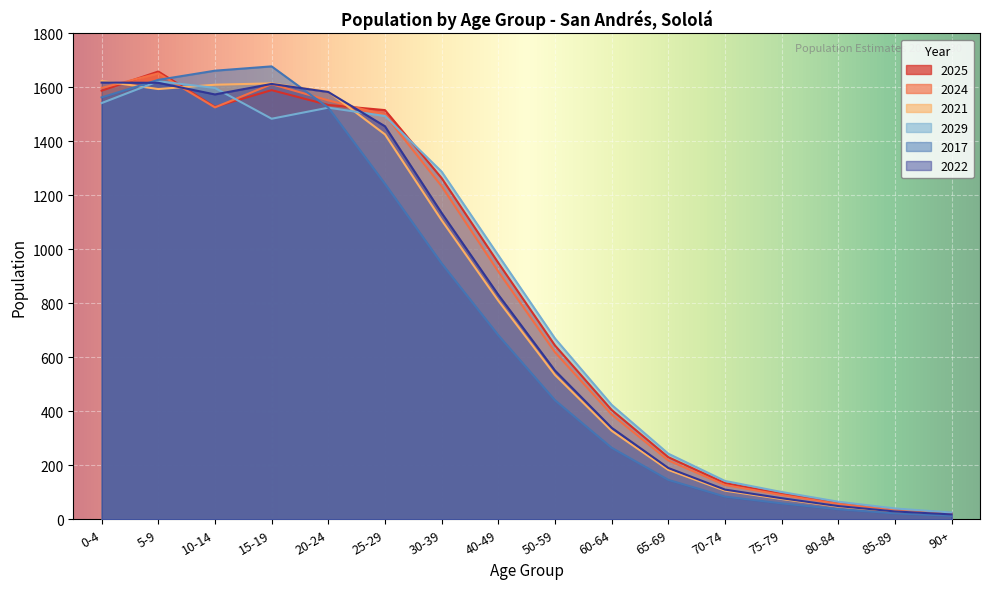

How many lines are shown in the chart?

6